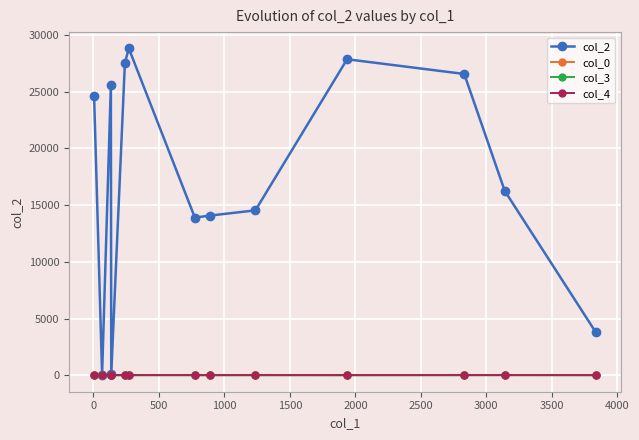

What is the greatest value displayed?

28795.0